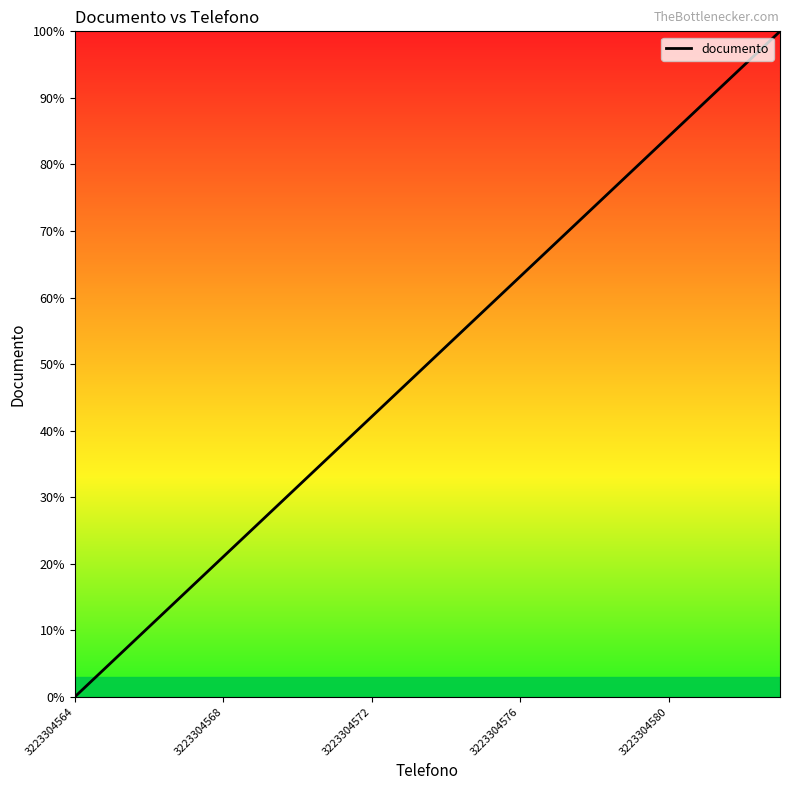

What is the difference between the maximum and minimum values?

100.0